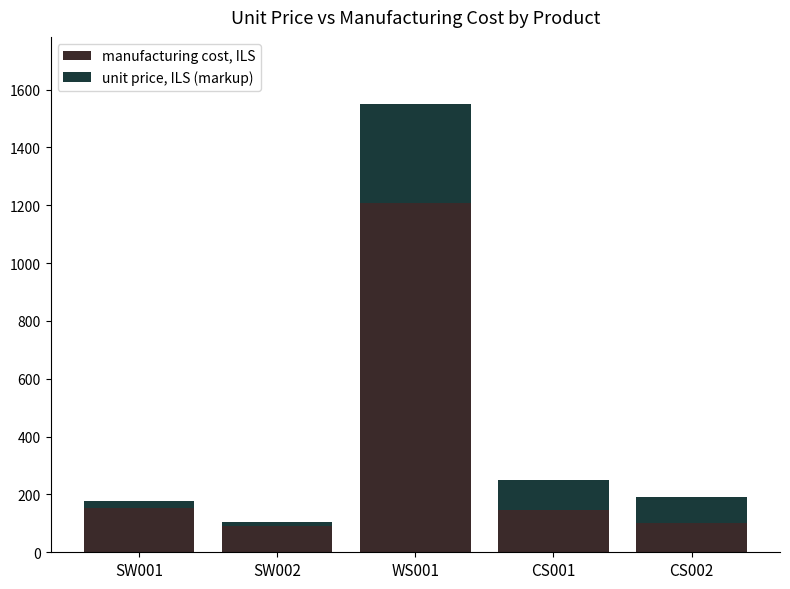

True or false: manufacturing cost, ILS has a value of 92.0 at SW002.

True